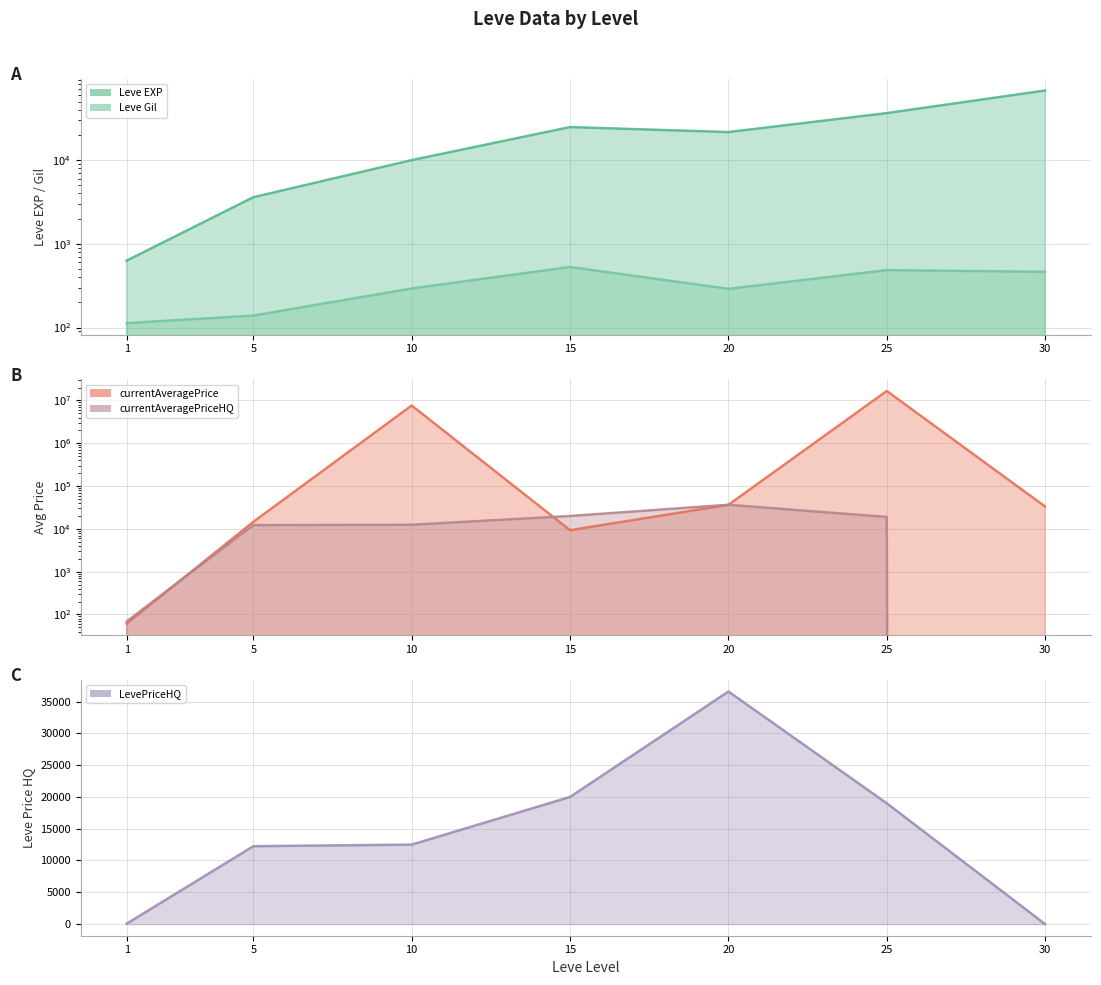

Reading left to right, extract all data points from this chart.

Leve EXP: 630.0	3600.0	9990.0	24790.0	21600.0	36390.0	67730.0
Leve Gil: 113.0	139.0	293.0	529.0	290.0	485.0	463.0
currentAveragePrice: 61.2	14624.6	7634462.5	9316.5	36481.5	16677333.0	33333.0
currentAveragePriceHQ: 68.8	12250.0	12500.0	20000.0	36577.8	19000.0	0.0
LevePriceHQ: 68.8	12250.0	12500.0	20000.0	36577.8	19000.0	0.0